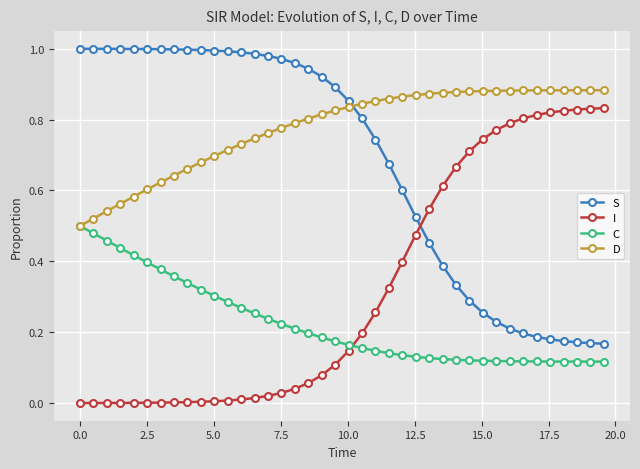

True or false: D and S intersect in this chart.

True